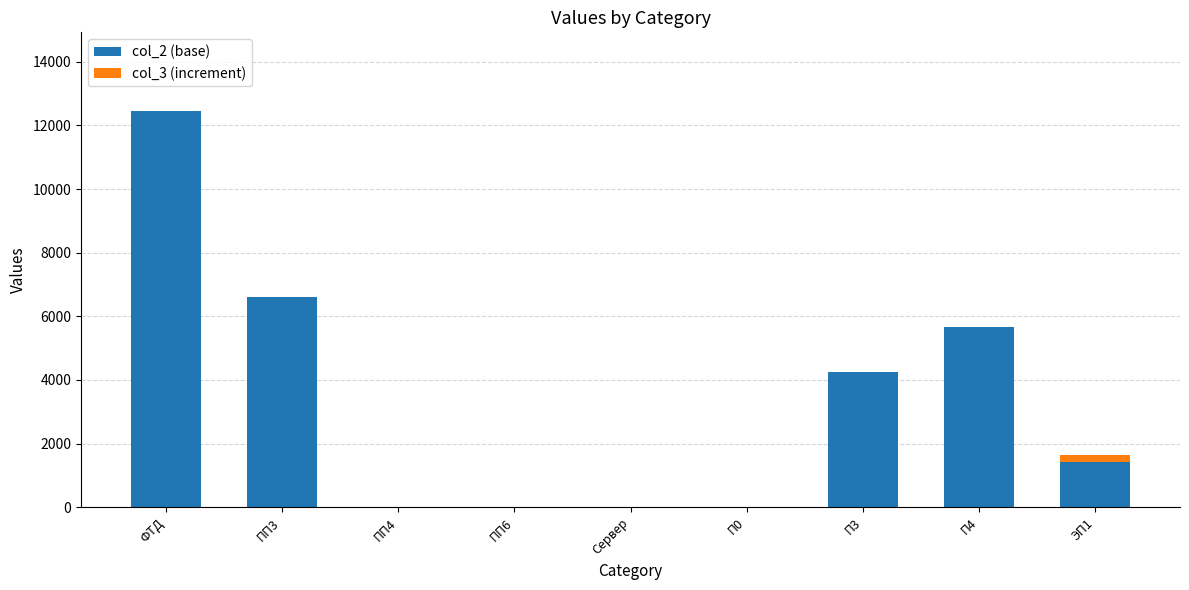

Which category has the highest value in the col_2 (base) series?

ФТД